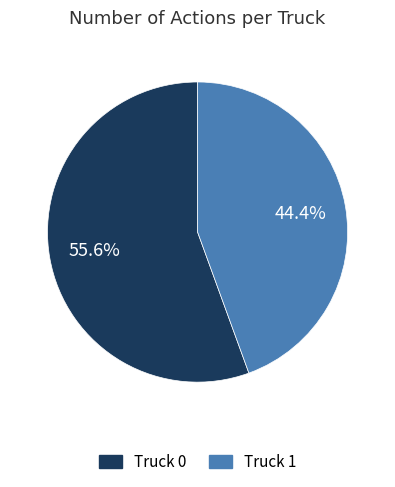

True or false: Truck 0 accounts for 47% of the total.

False